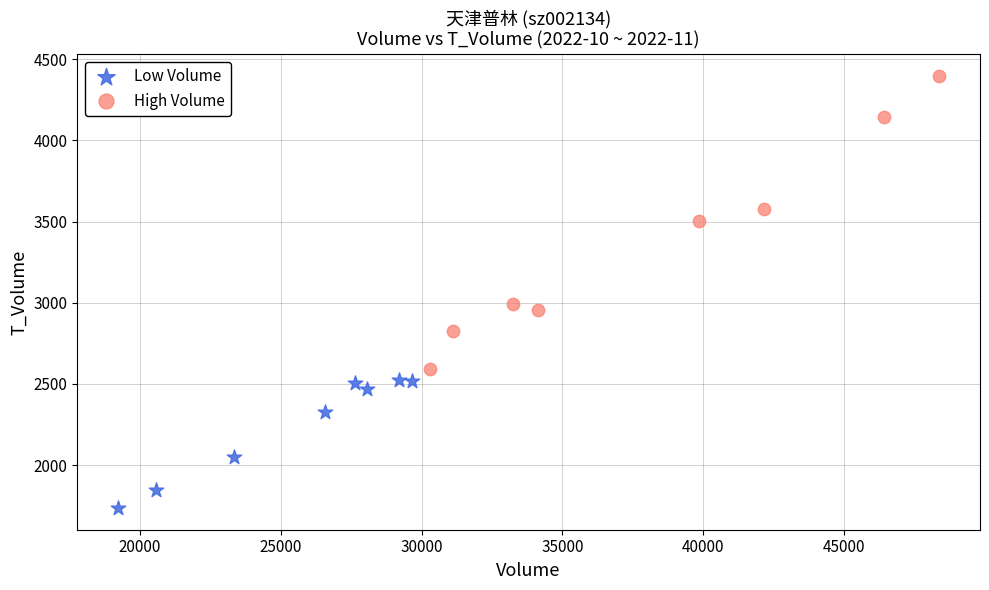

Which series contains the highest Y value?

High Volume